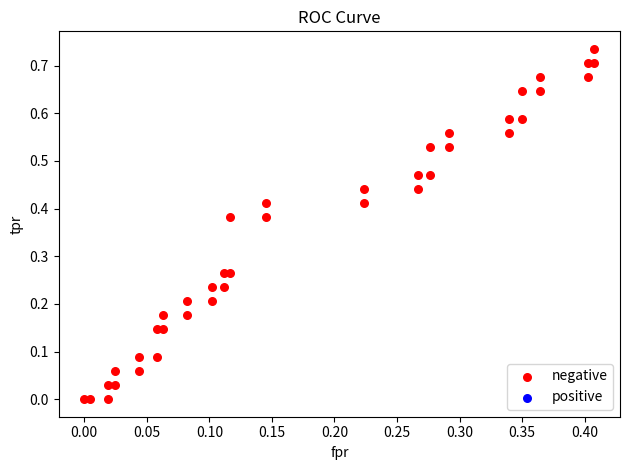

Count the number of points in this scatter plot.

40